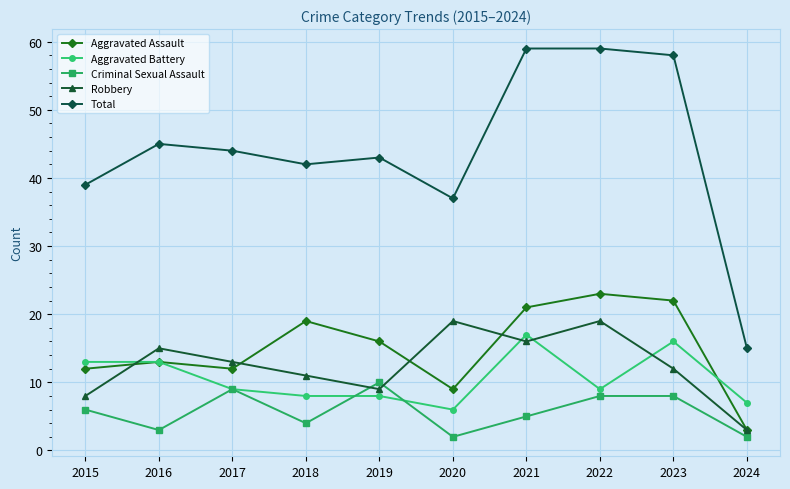

What is the total value across all series at 2016?

89